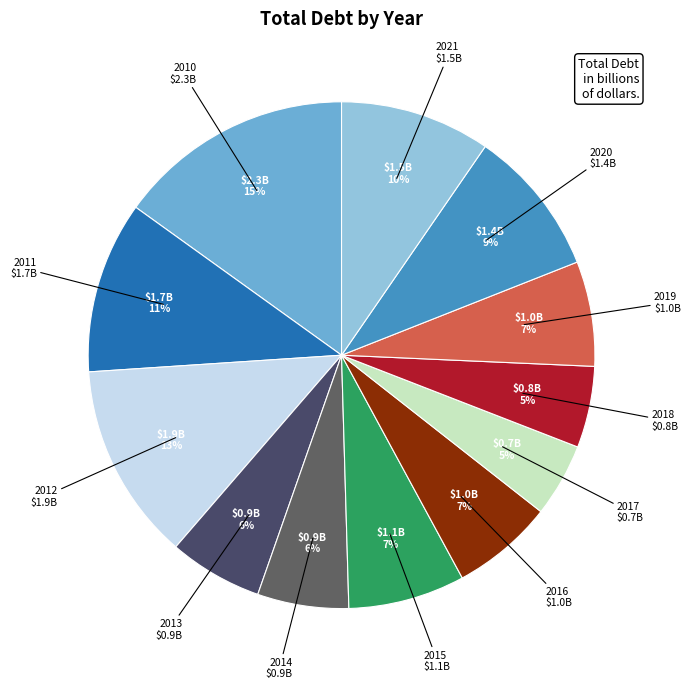

To the nearest percent, what is the difference between the largest and smallest slice percentages?

10%